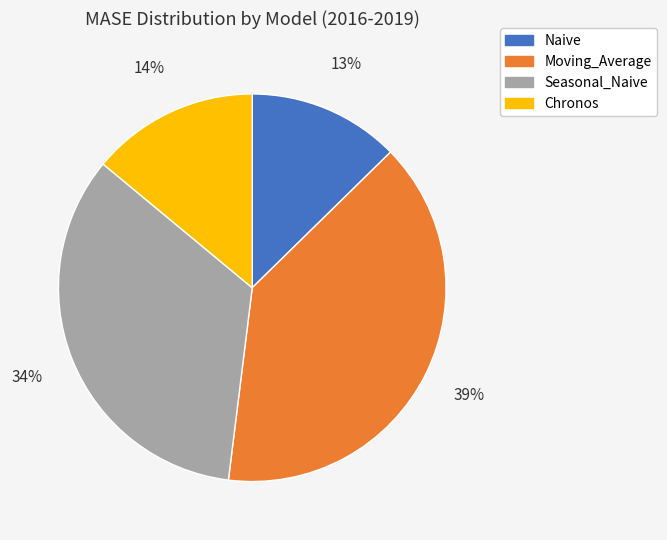

Do Seasonal_Naive and Chronos together represent more than half of the pie?

No